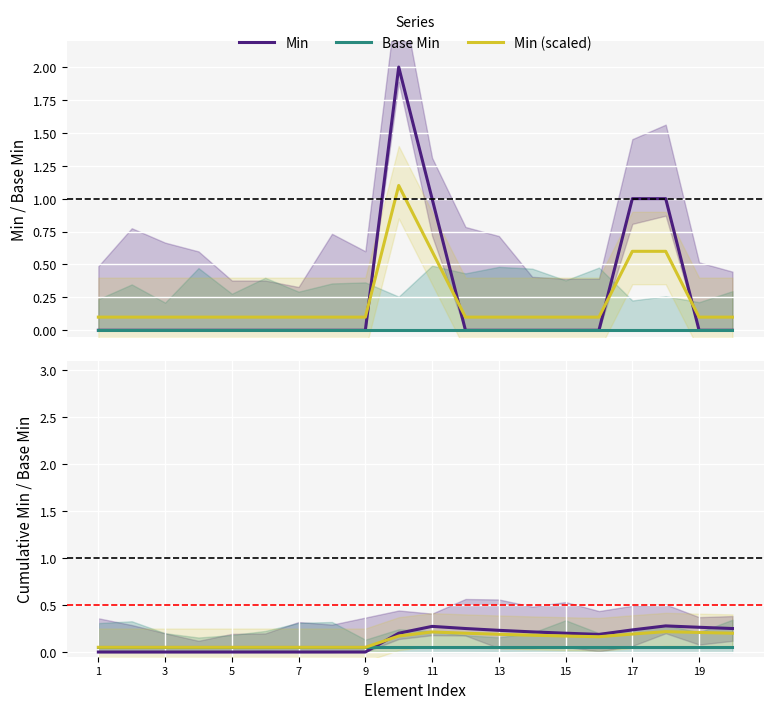

Does the chart display data point markers on the line(s)?

No